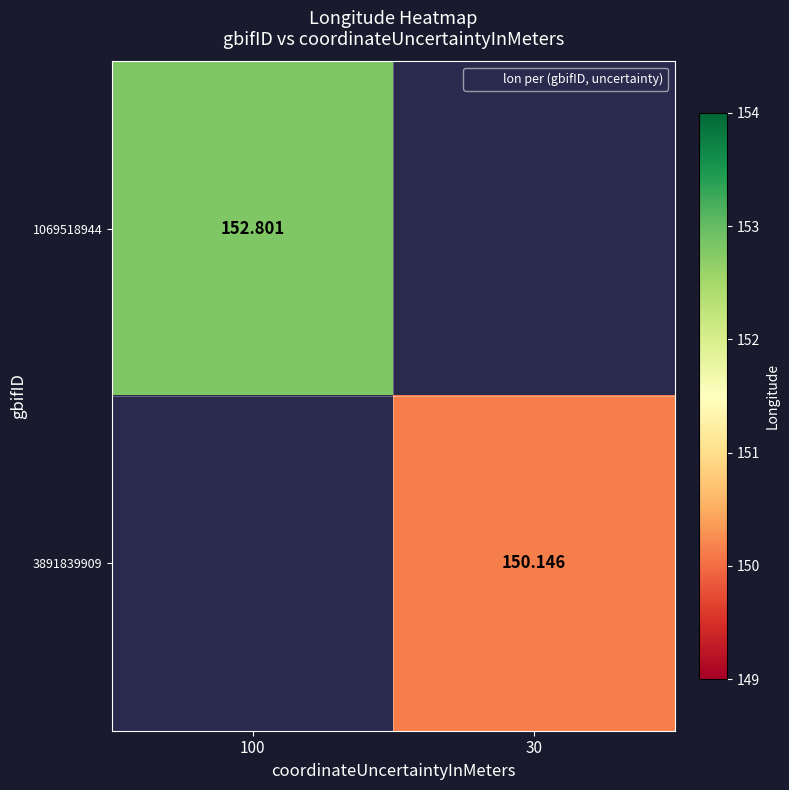

Is the value of 3891839909 at 100 greater than the value of 1069518944 at 100?

No